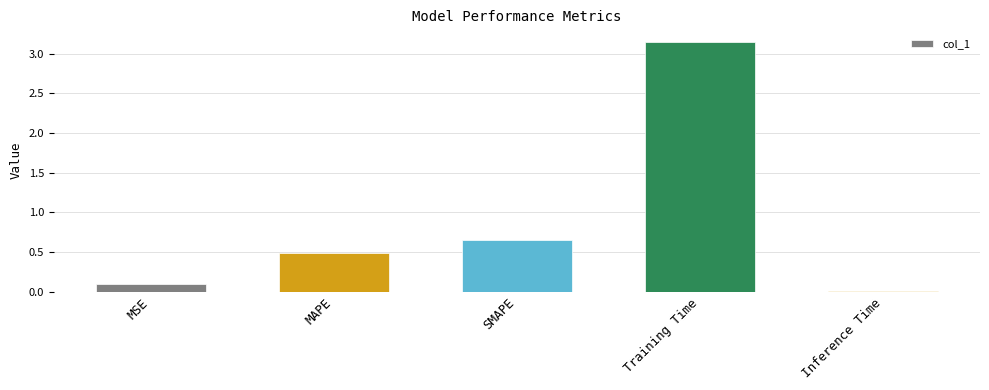

Rank the categories by value from highest to lowest.

Training Time, SMAPE, MAPE, MSE, Inference Time